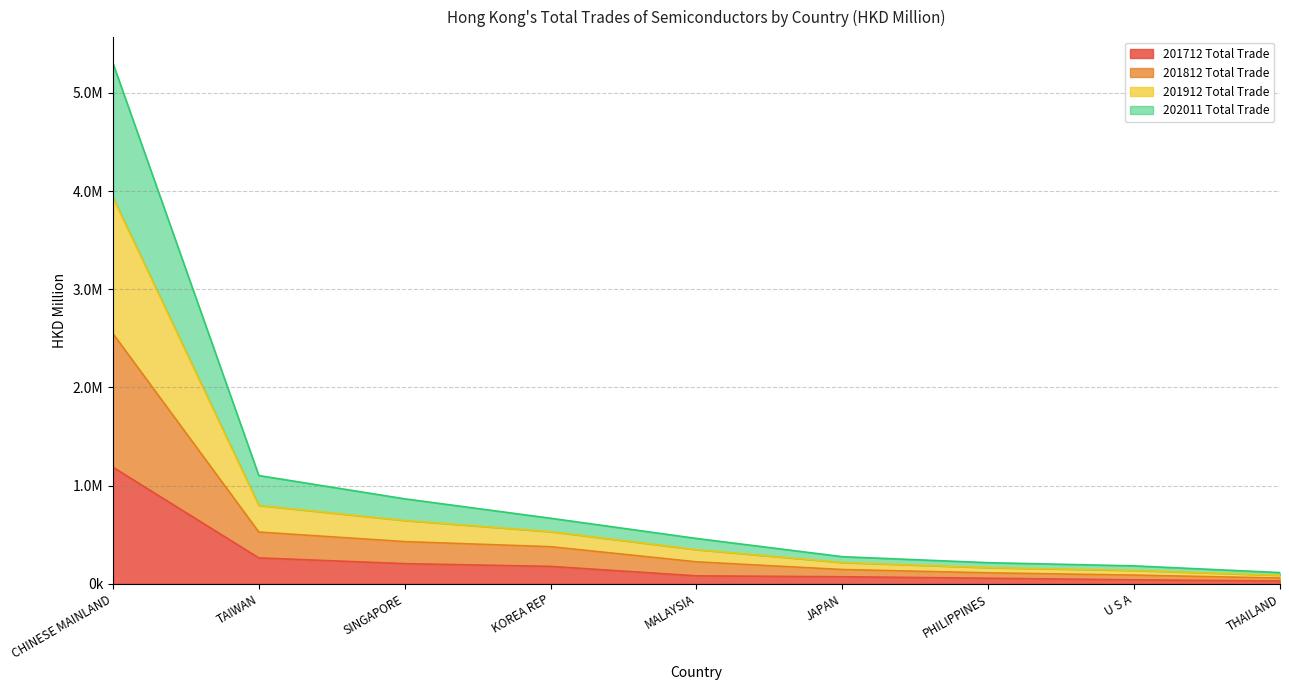

Does the chart display data point markers on the line(s)?

No